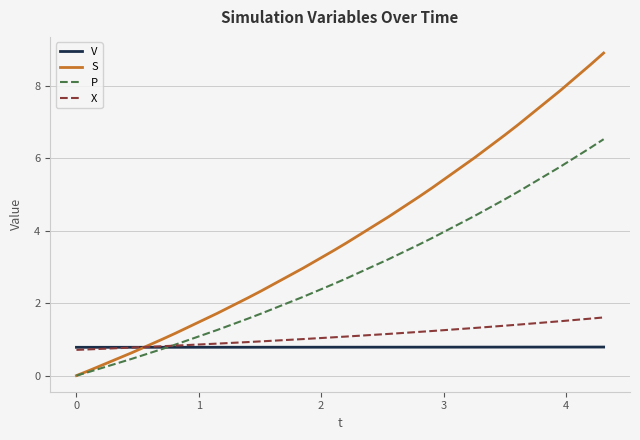

Which series ends up on top after the final intersection of S and V?

S